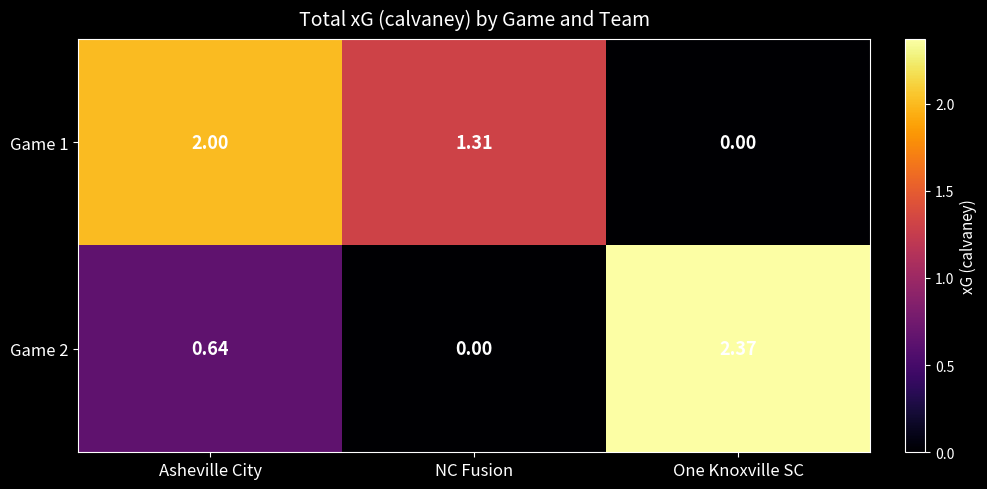

Which category has the highest value across all series?

One Knoxville SC